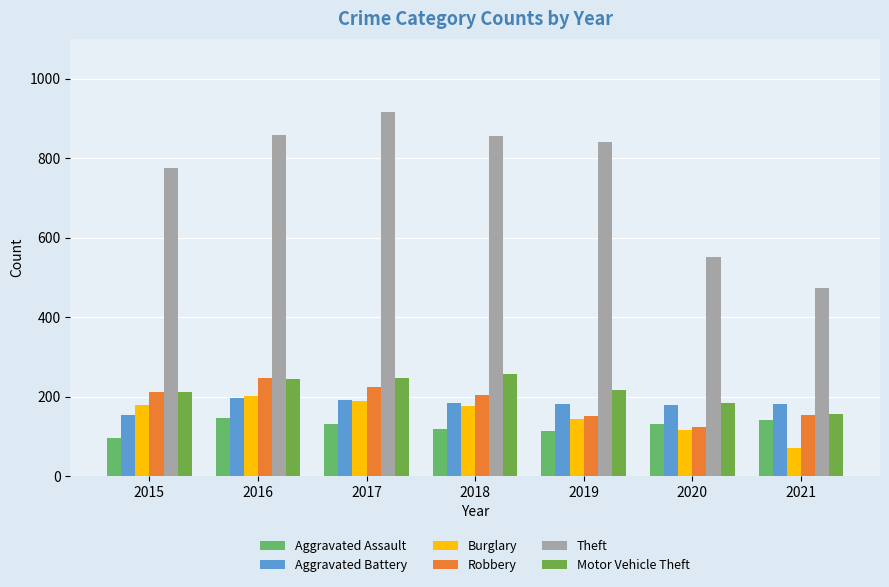

What are all the series names shown in the legend?

Aggravated Assault, Aggravated Battery, Burglary, Robbery, Theft, Motor Vehicle Theft